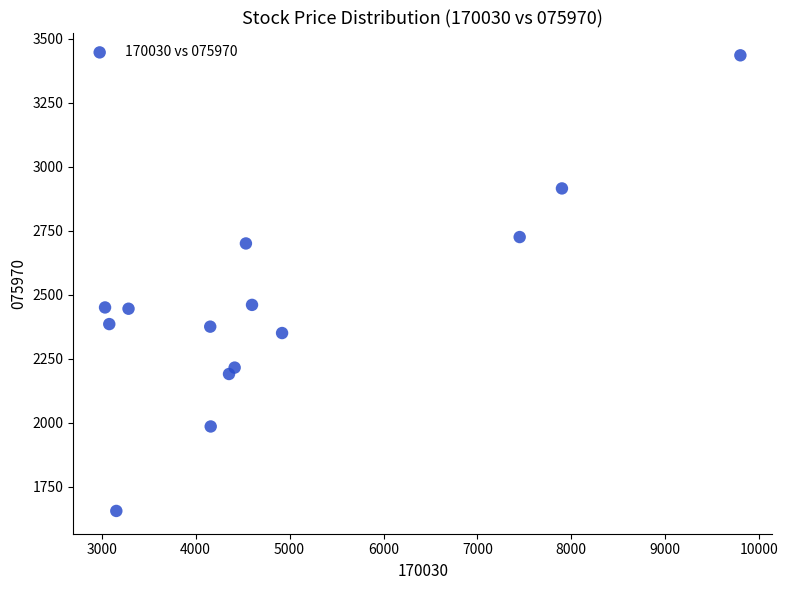

What is the range of X values (max minus min)?

6765